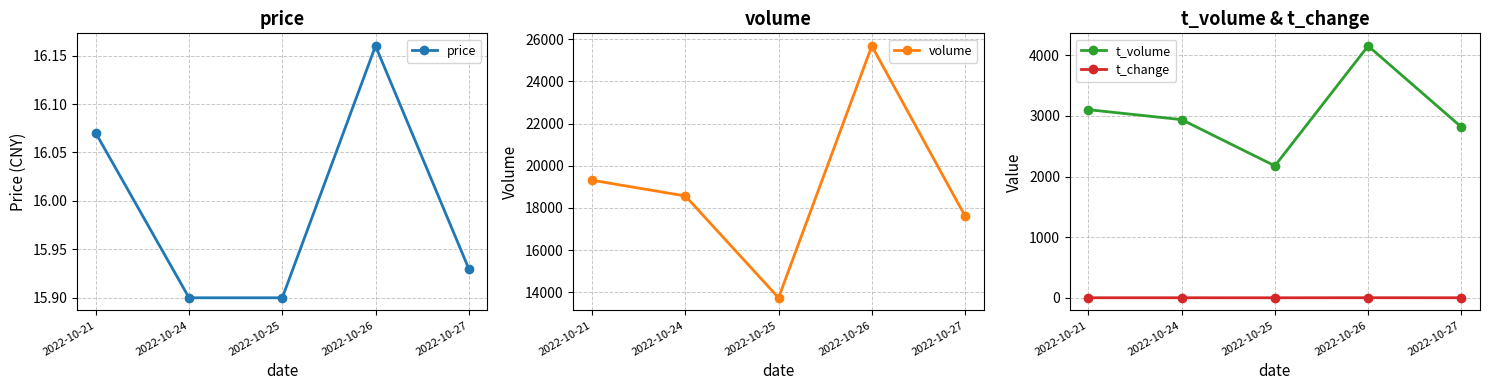

Which series has the widest spread of values?

volume